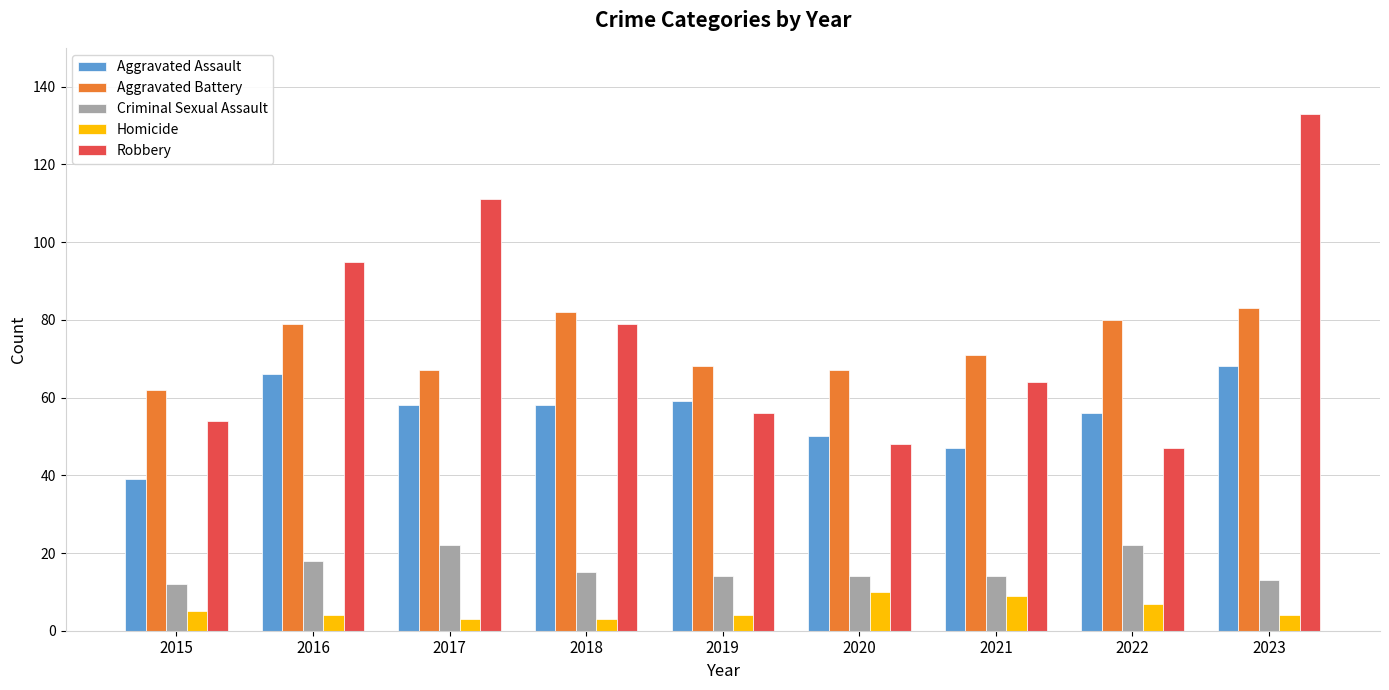

Which series has the largest range (max minus min)?

Robbery